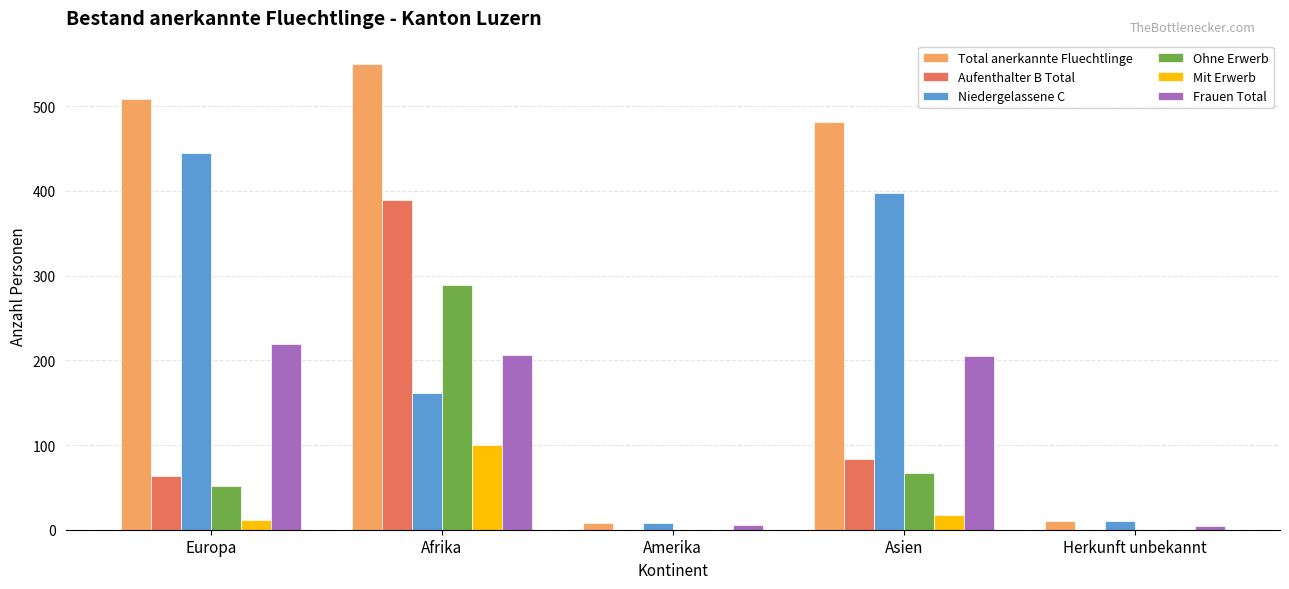

What is the maximum value shown in the chart?

550